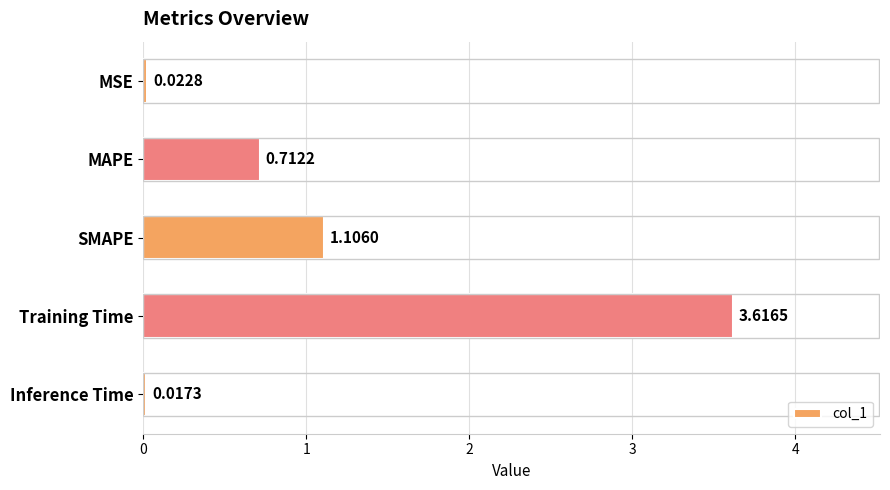

How many distinct data groups are displayed?

1